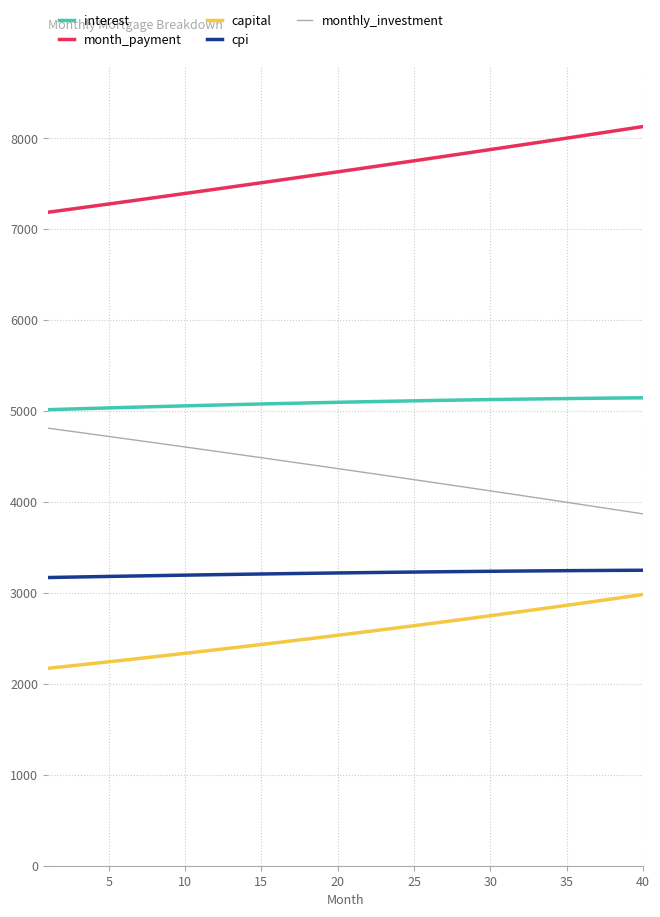

True or false: monthly_investment and cpi cross at least once.

False